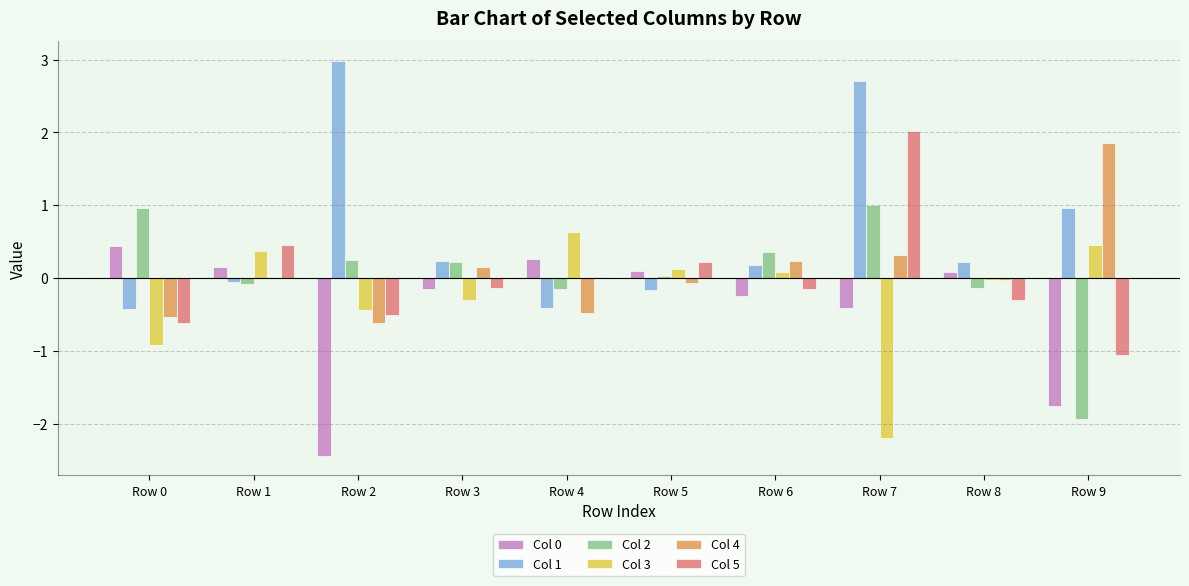

Read the Col 0 value at Row 1.

0.1